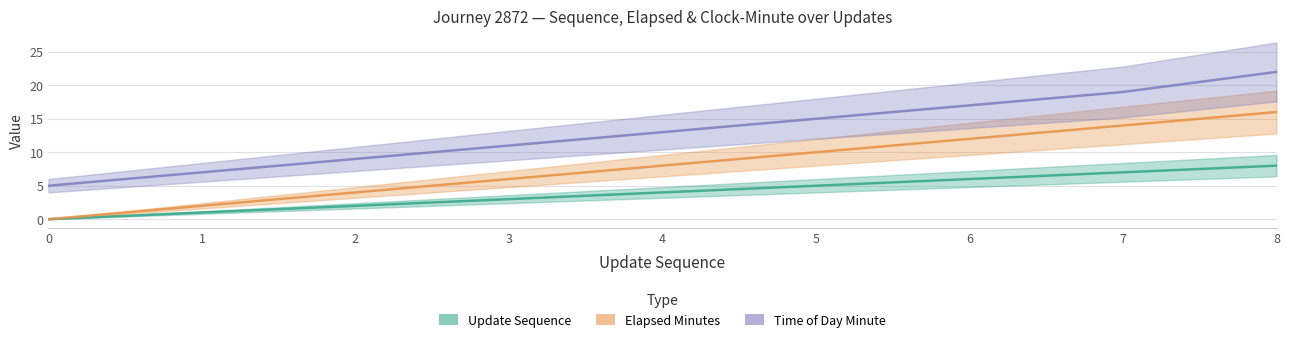

What is the sum of the elapsed_minutes values at 6 and 7?

26